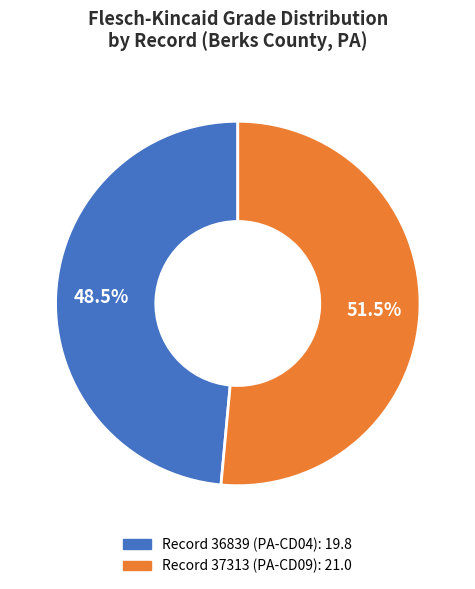

Is there any slice that represents more than half of the pie?

Yes